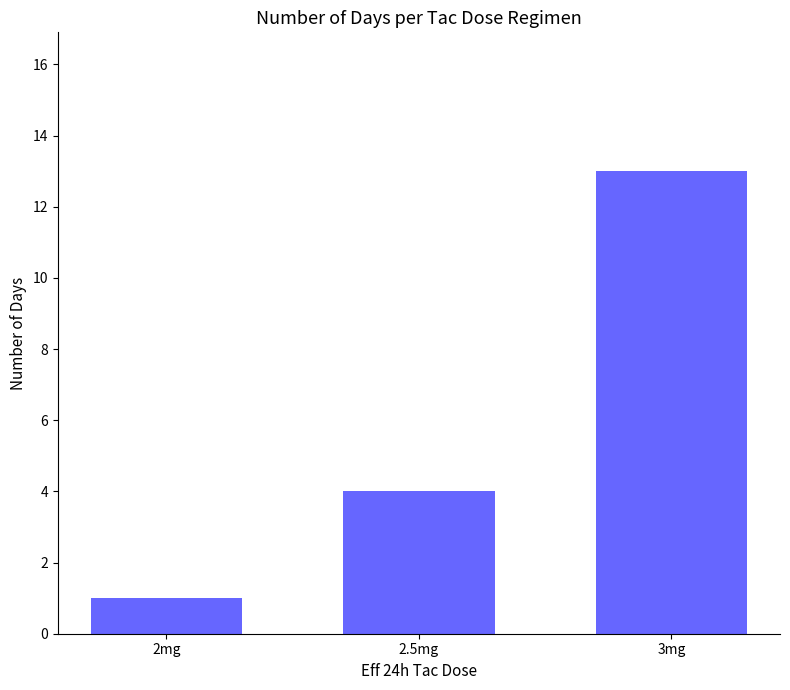

What is the greatest value displayed?

13